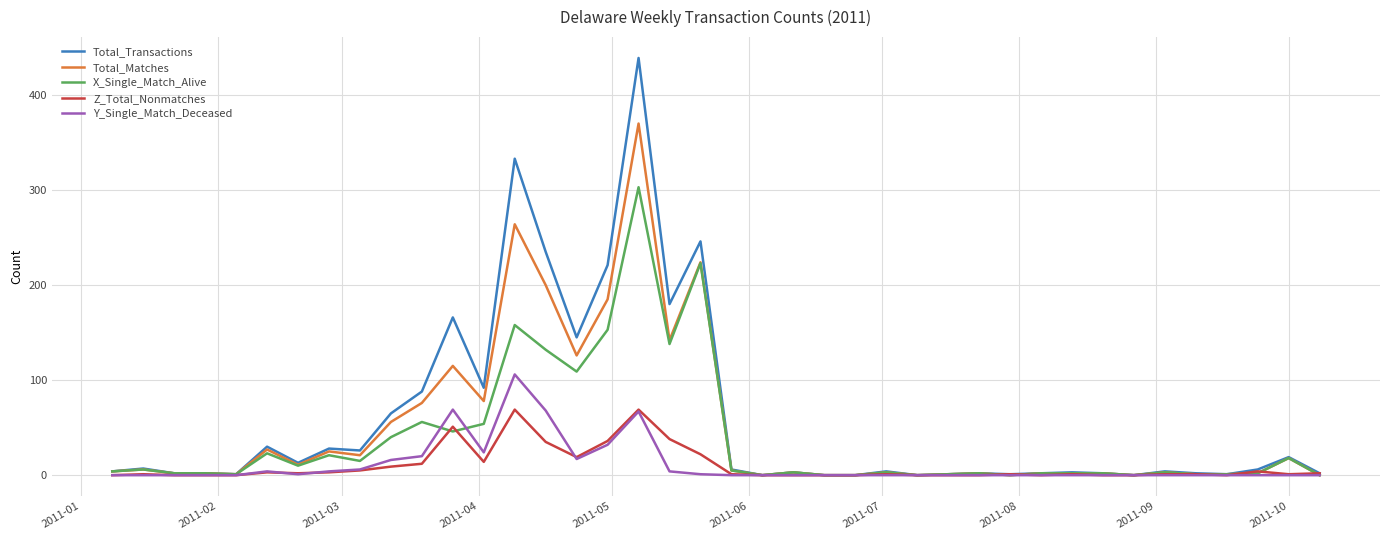

Rank the series by their maximum value, from highest to lowest.

Total_Transactions, Total_Matches, X_Single_Match_Alive, Y_Single_Match_Deceased, Z_Total_Nonmatches